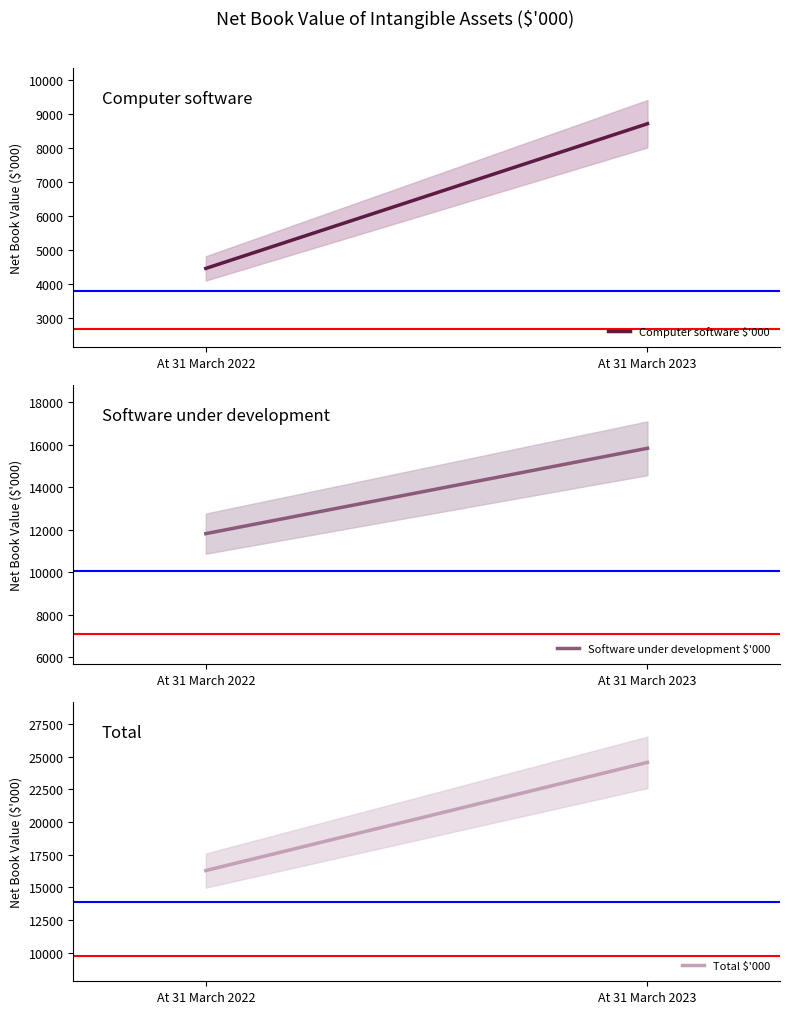

What is the difference between the maximum and minimum values in the Computer software $'000 series?

4256